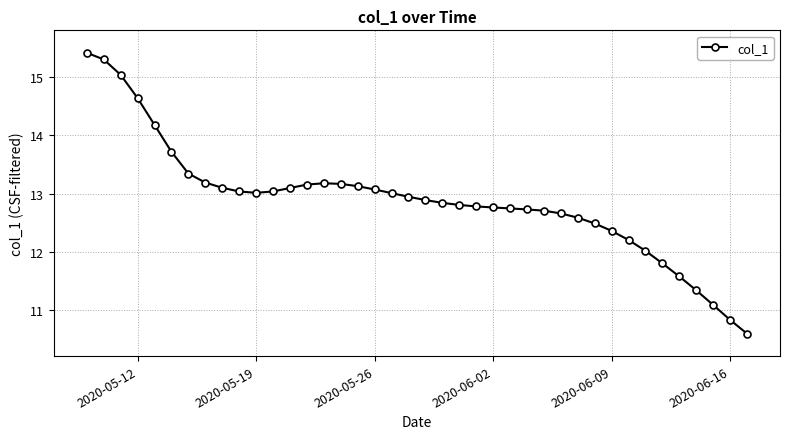

What is the value of the 17th point from the left?

13.1